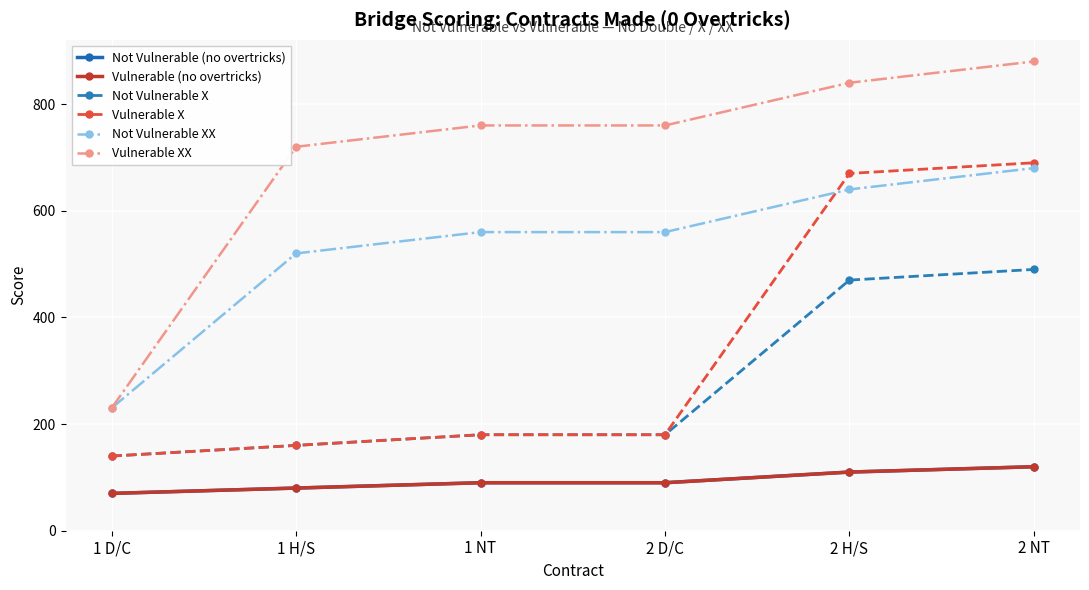

Is this an area chart (filled region under the line)?

No